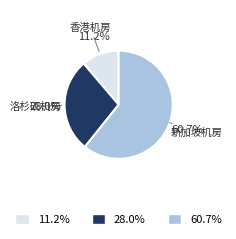

Count the number of slices in the pie.

3